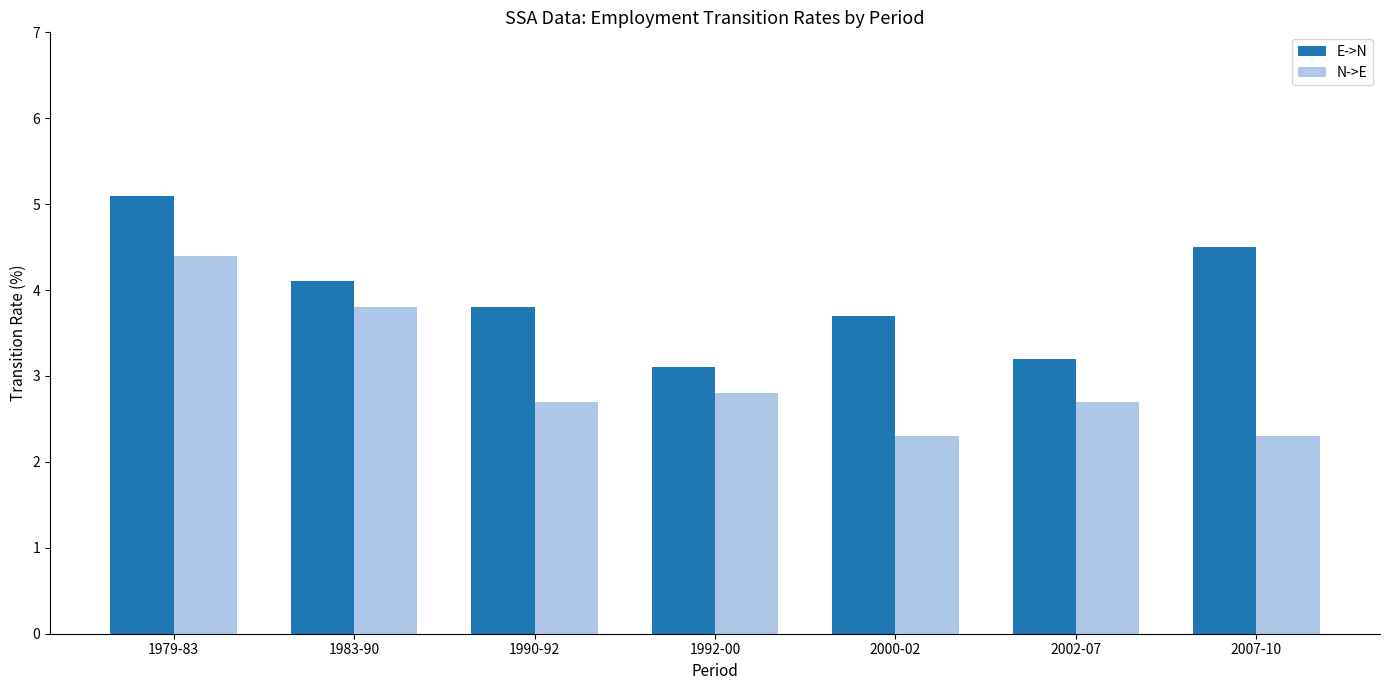

Reading left to right, list all the values displayed in this chart.

E->N: 1979-83=5.1	1983-90=4.1	1990-92=3.8	1992-00=3.1	2000-02=3.7	2002-07=3.2	2007-10=4.5
N->E: 1979-83=4.4	1983-90=3.8	1990-92=2.7	1992-00=2.8	2000-02=2.3	2002-07=2.7	2007-10=2.3